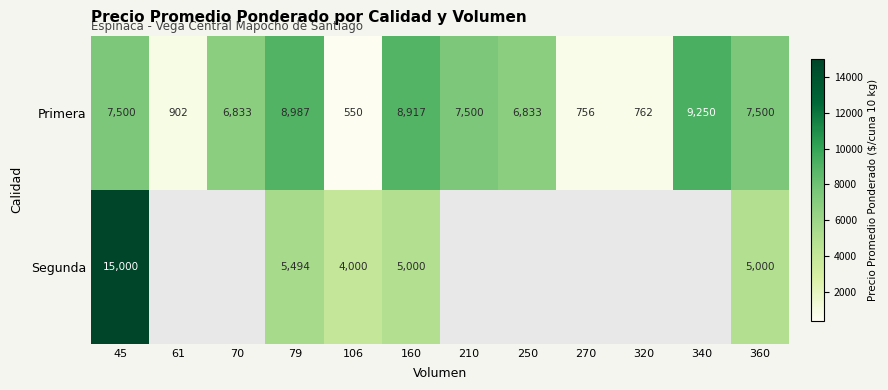

At which category is the sum across all series the highest?

45